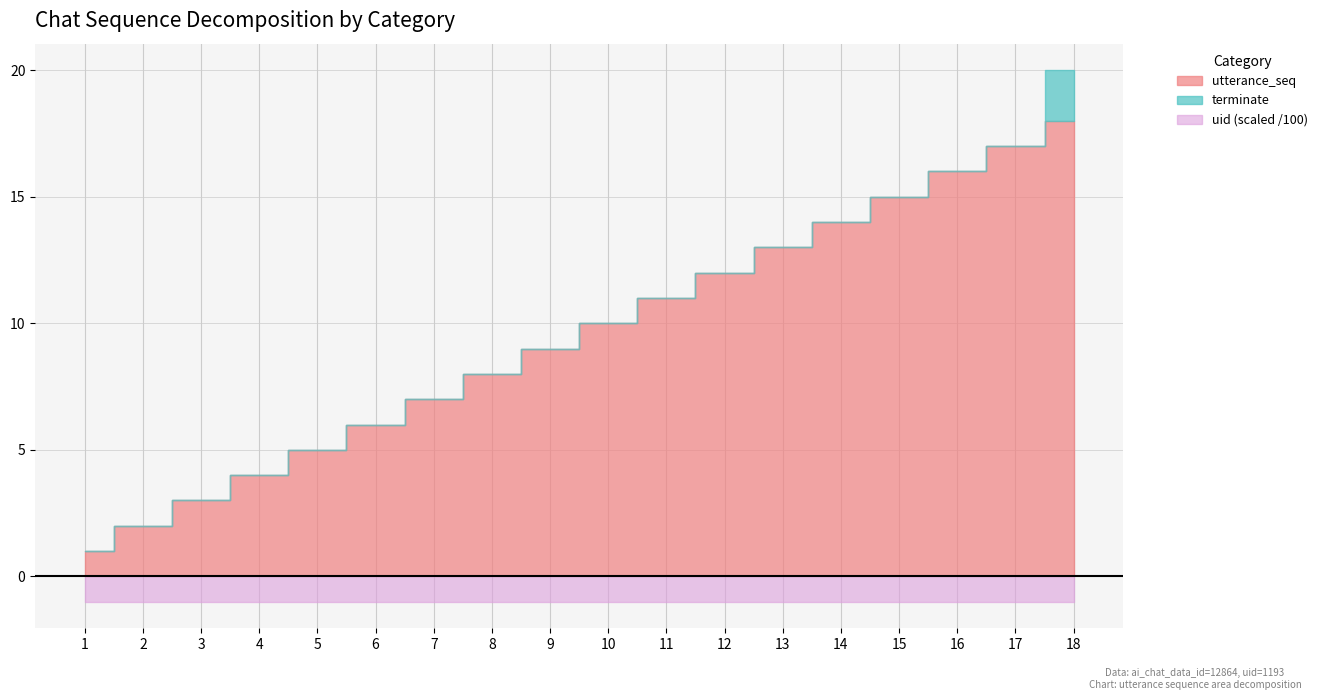

The terminate series shows 0 at 4. True or false?

False